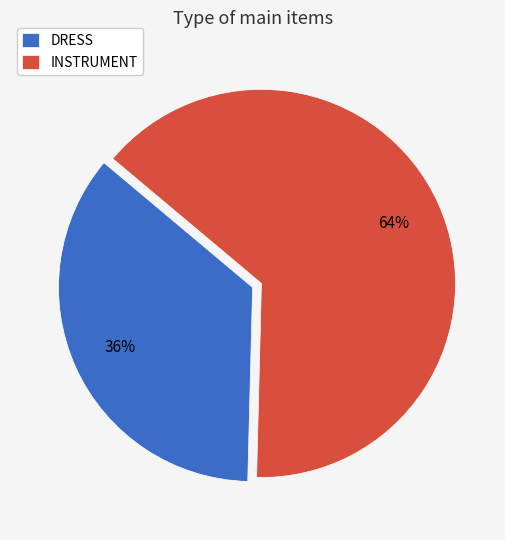

Which category has the smallest portion of the pie?

DRESS